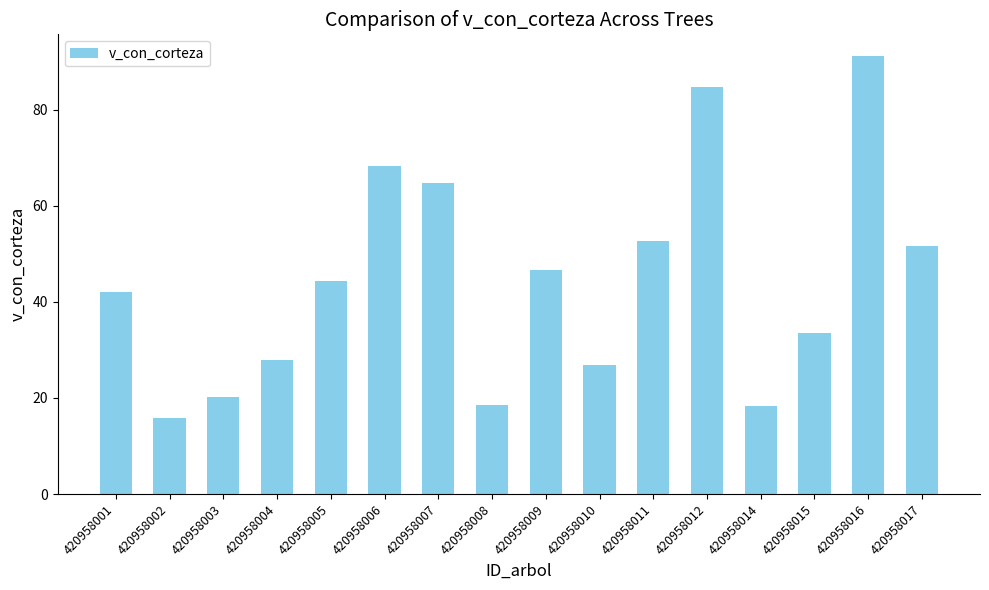

Between 420958010 and 420958006, which is larger?

420958006